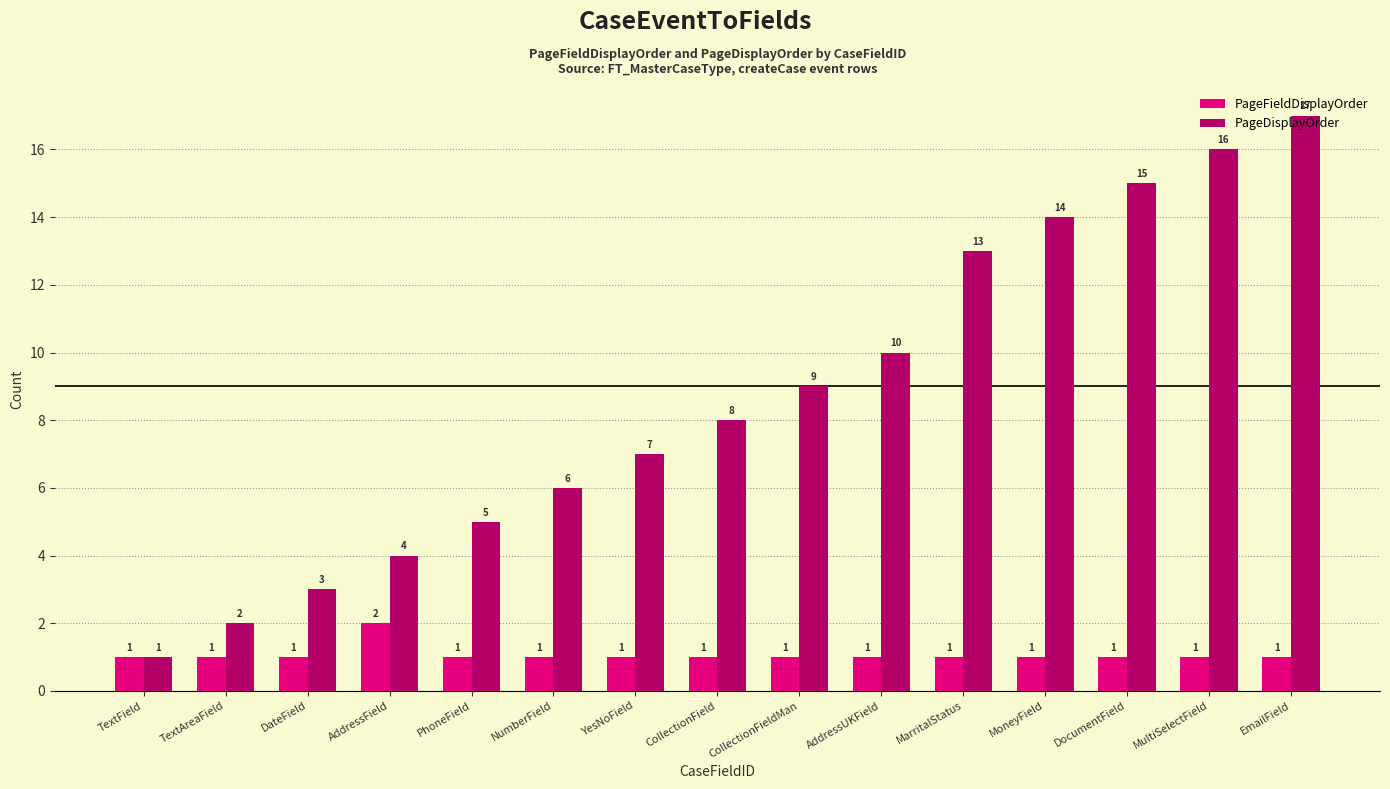

What is the difference between the maximum and minimum values in the PageDisplayOrder series?

16